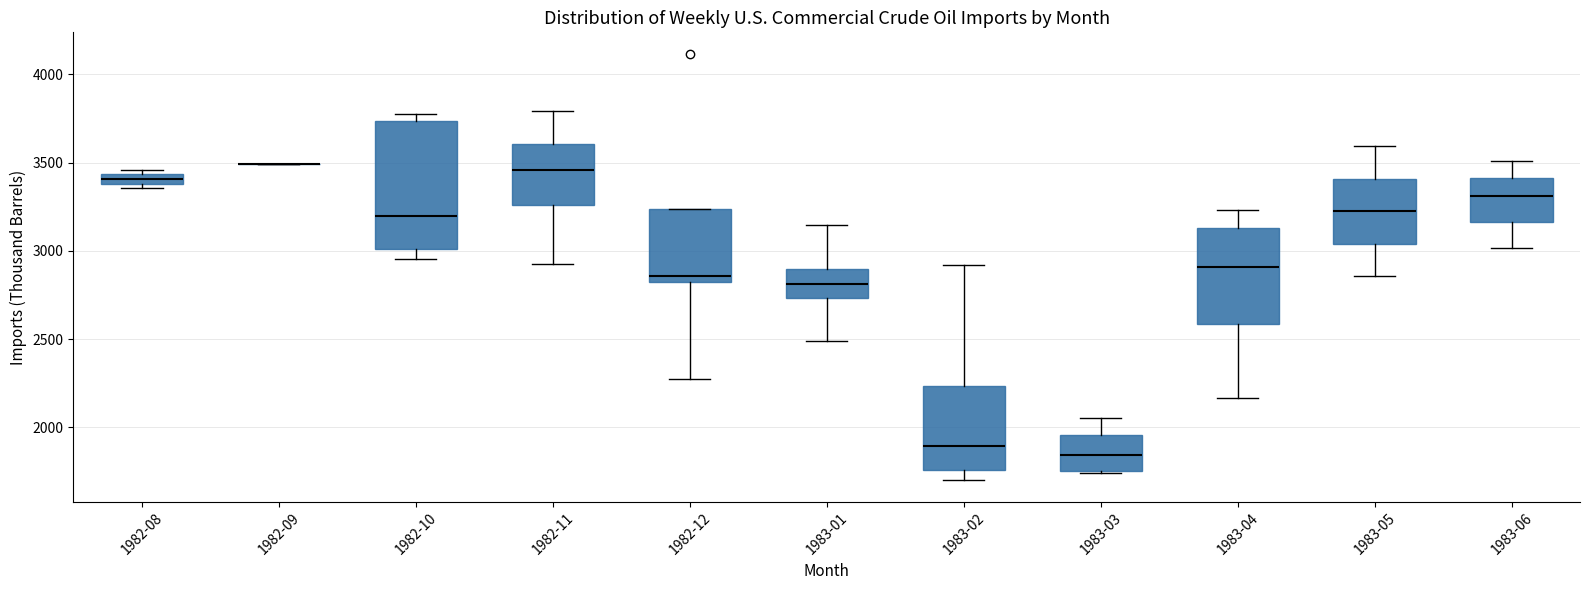

Where is the lower edge of the box for 1982-11 on the y-axis? The values are not printed on the chart, so give them approximately, as read against the axis.

3250